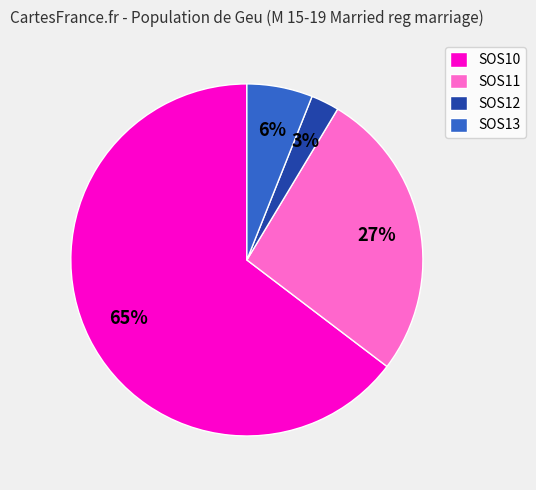

Is the sum of SOS10 and SOS11 greater than half?

Yes